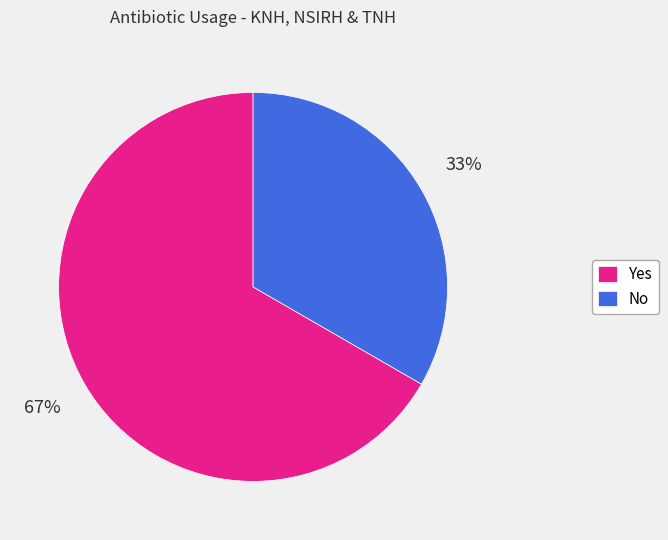

Which slice represents more than half of the pie?

Yes